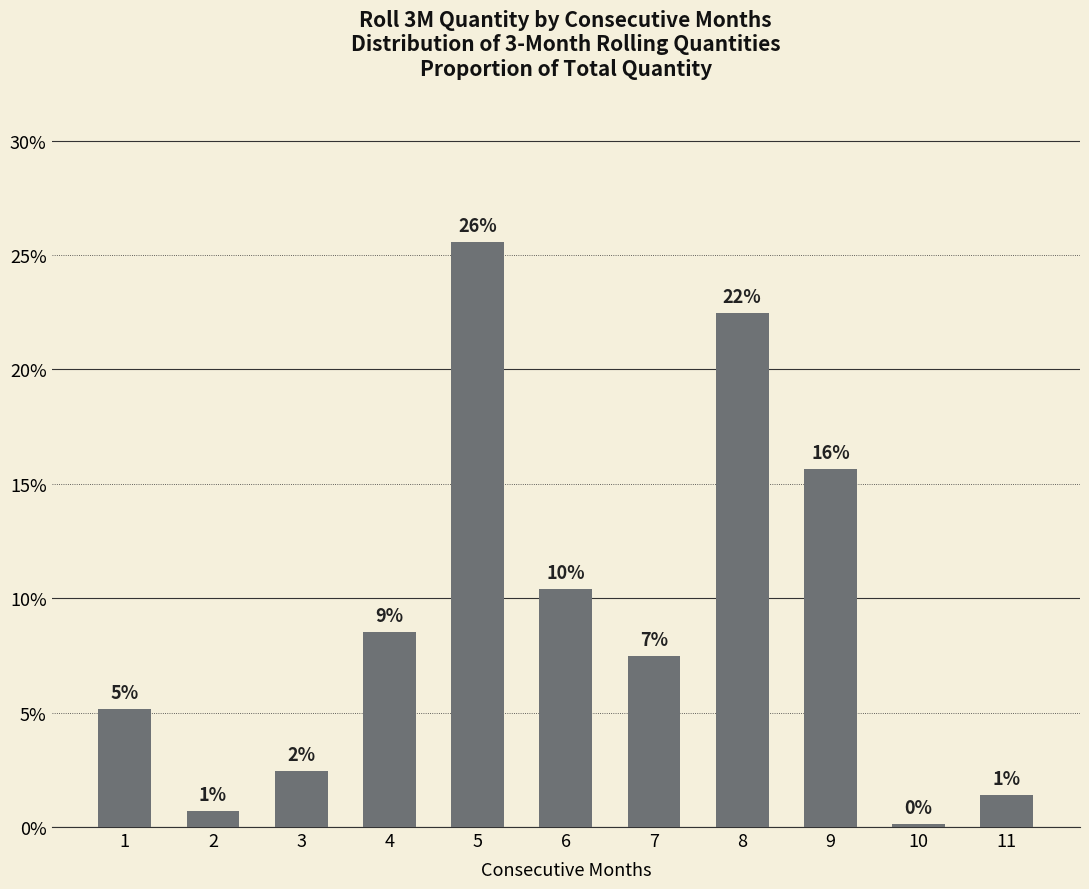

Reading left to right, list all the values displayed in this chart.

1=0.1	2=0.0	3=0.0	4=0.1	5=0.3	6=0.1	7=0.1	8=0.2	9=0.2	10=0.0	11=0.0